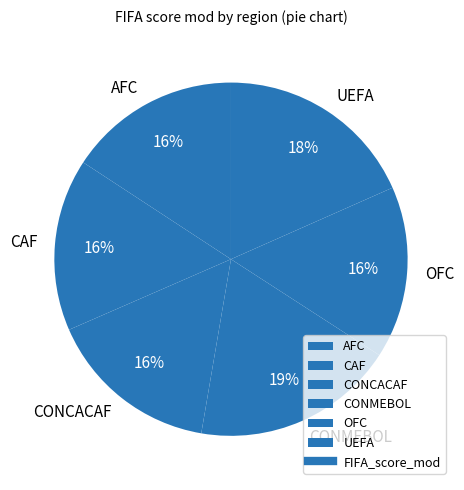

To the nearest percent, what percentage of the pie is CONCACAF?

16%